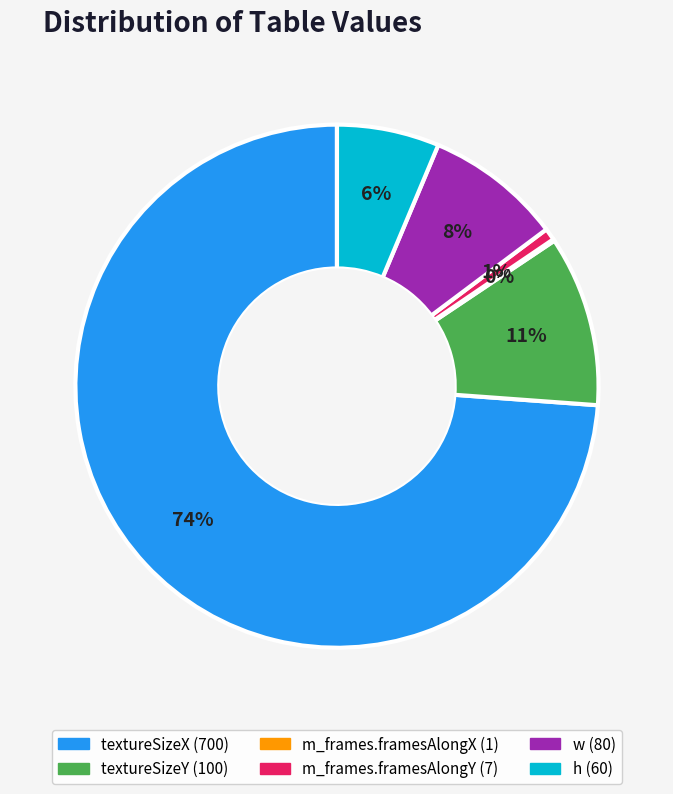

Which slice represents more than half of the pie?

textureSizeX